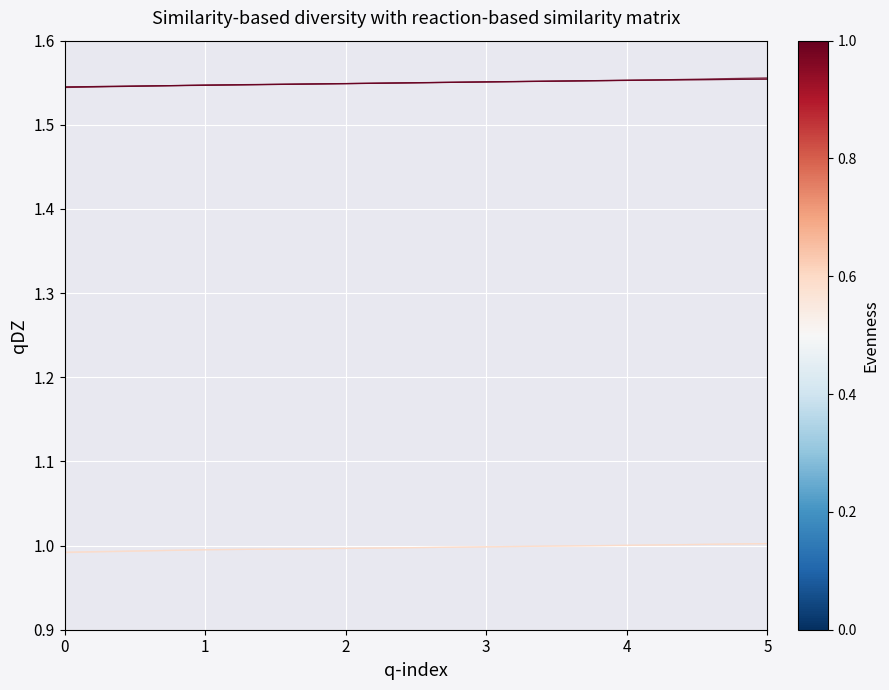

At which category does the chart reach its peak across all series?

5